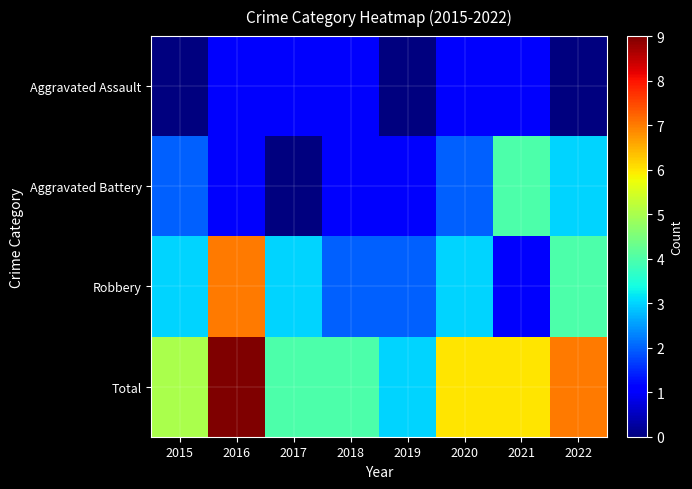

How many data points does each series have?

8